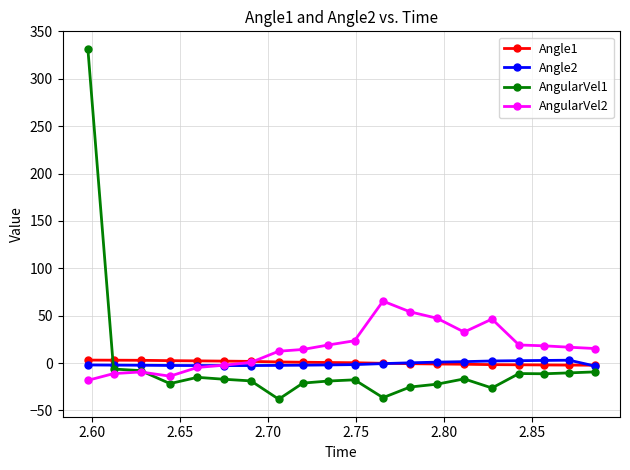

True or false: AngularVel1 has more than 1 interior local peaks.

True